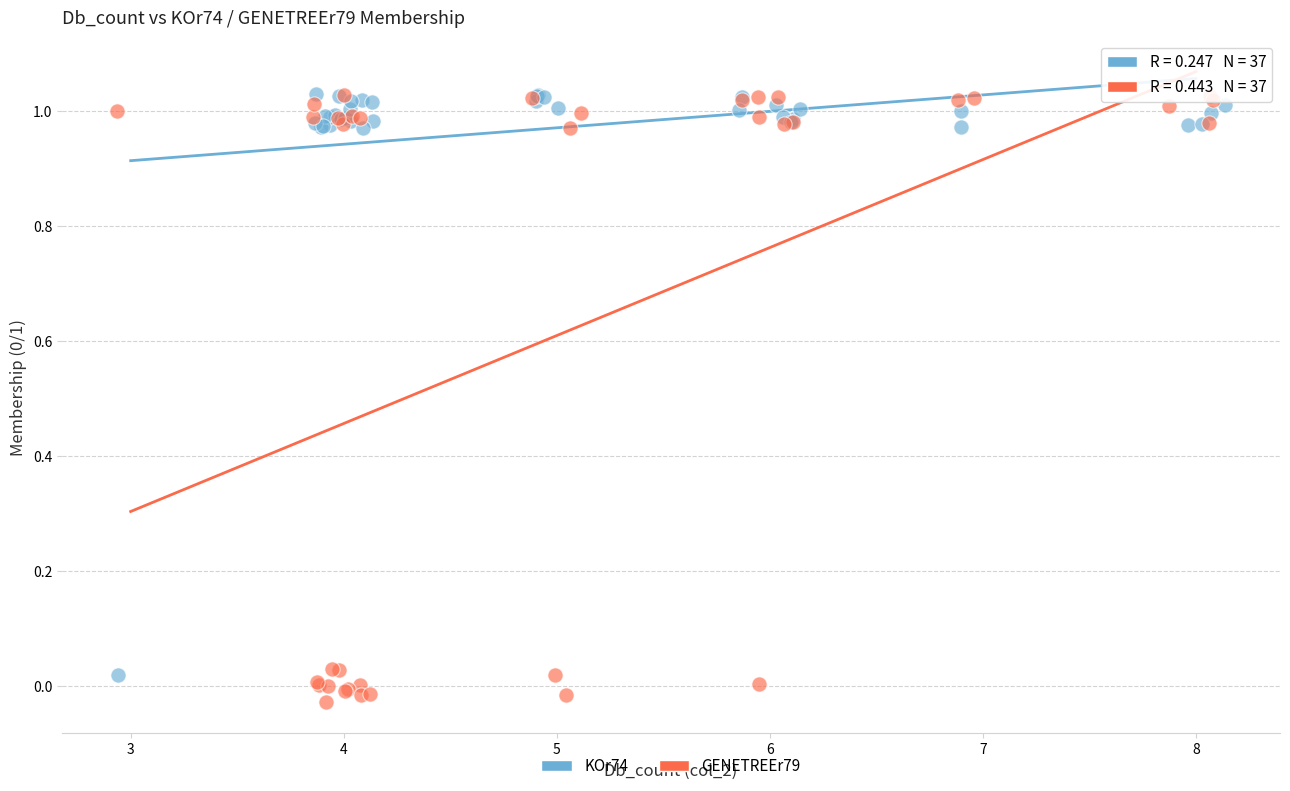

What are all the series names shown in the legend?

KOr74, GENETREEr79